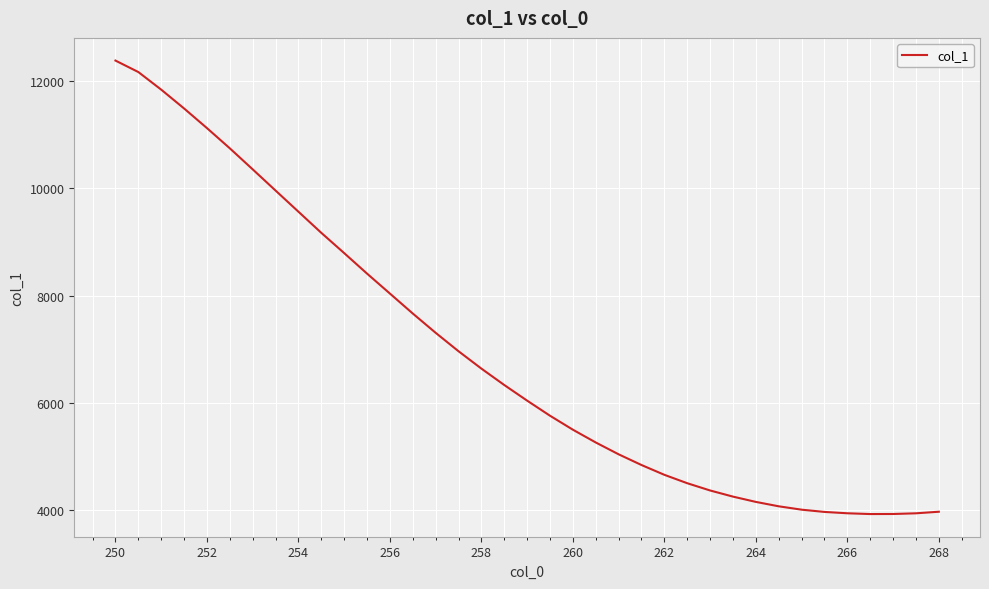

What is the greatest value displayed?

12387.9